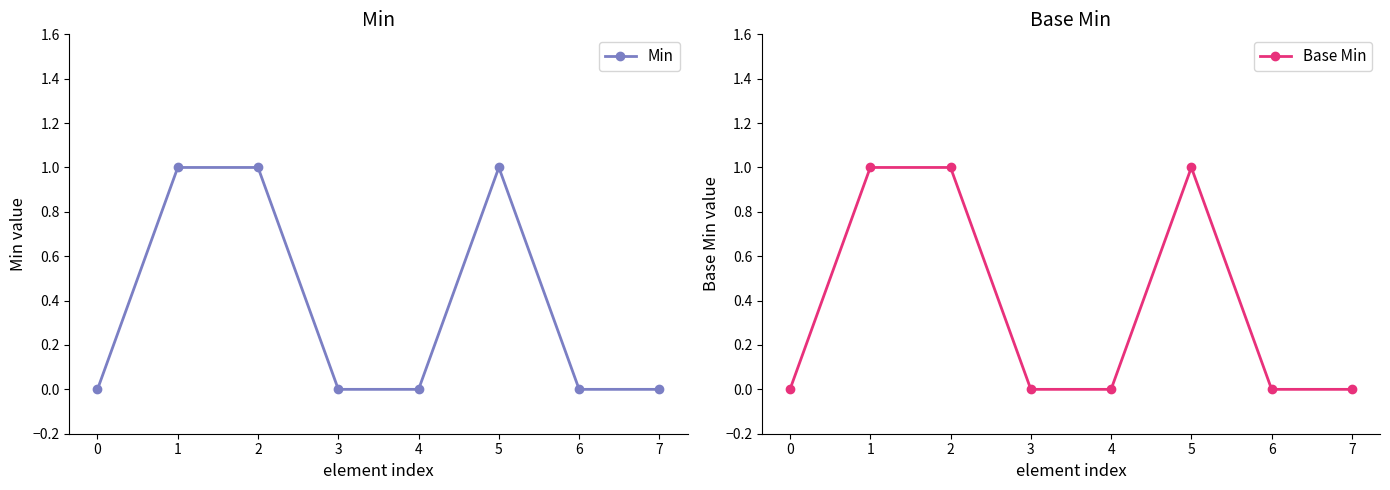

Which category has the highest value in the Base Min series?

1